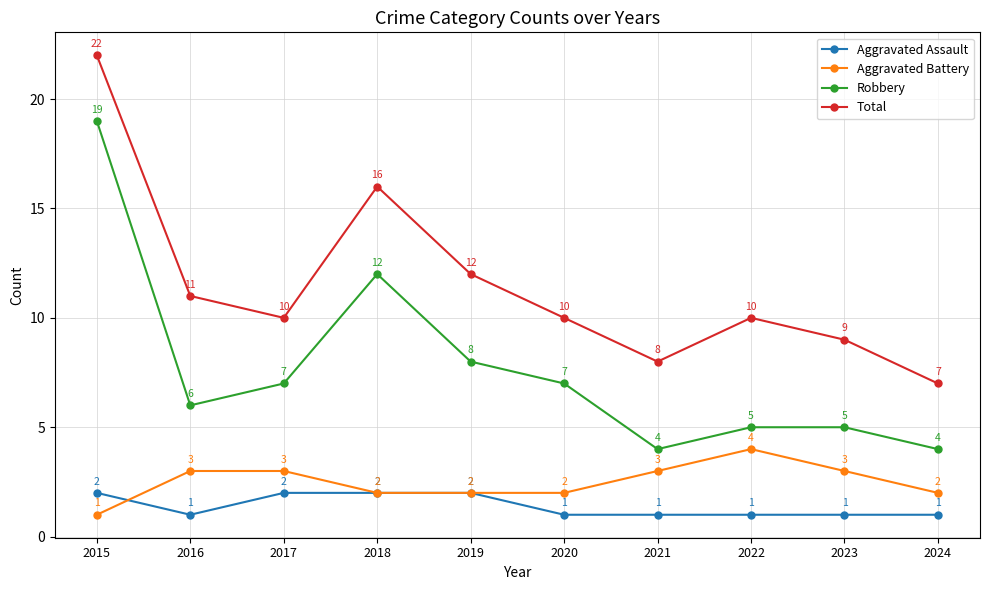

What is the smallest value displayed?

1